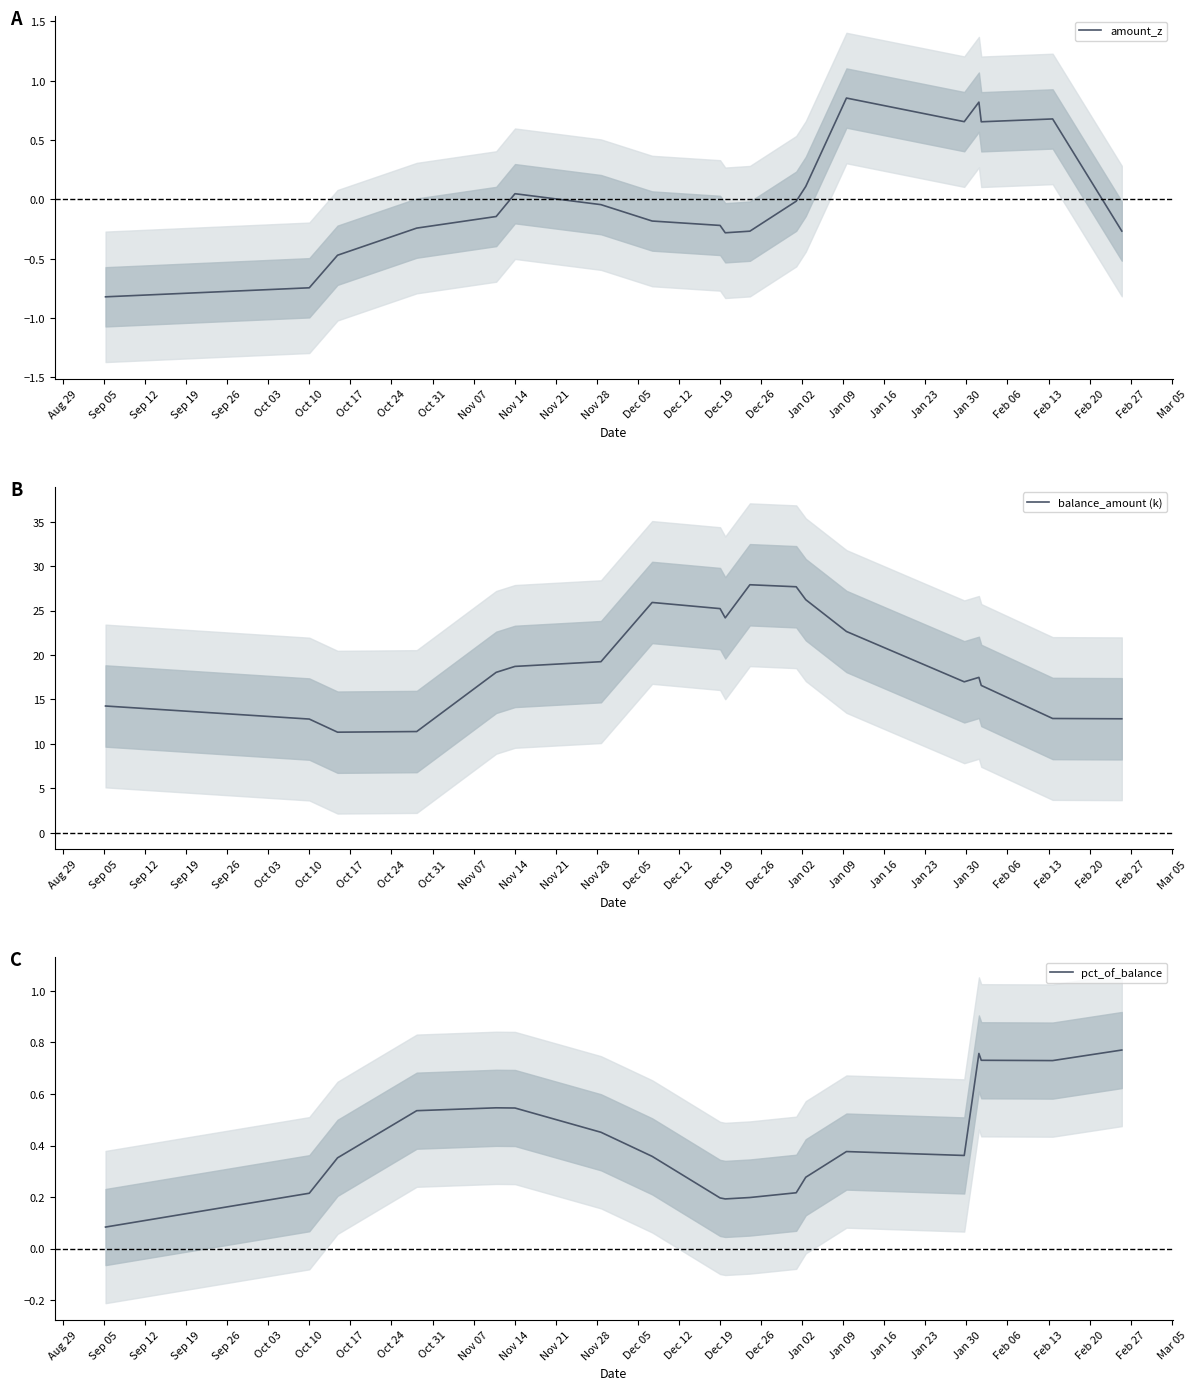

True or false: balance_amount (k) has more than 1 points higher than both neighbors.

True